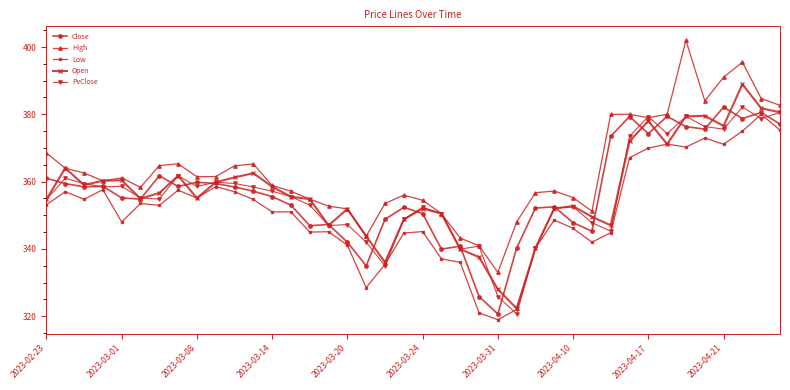

What is the value of the High point at the 19th from the left?

353.5